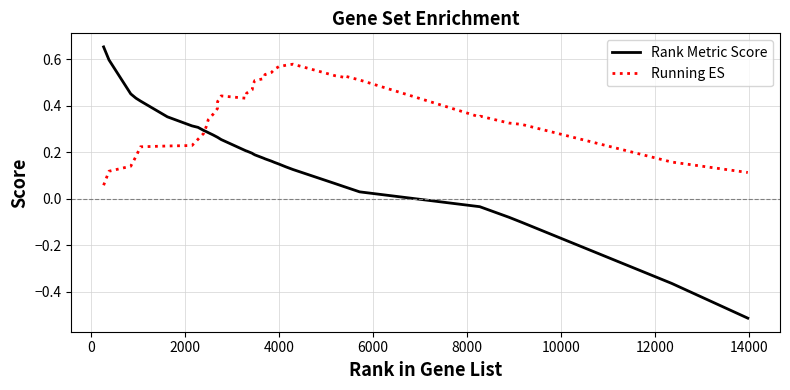

List the series in order of their peak value, highest first.

Rank Metric Score, Running ES